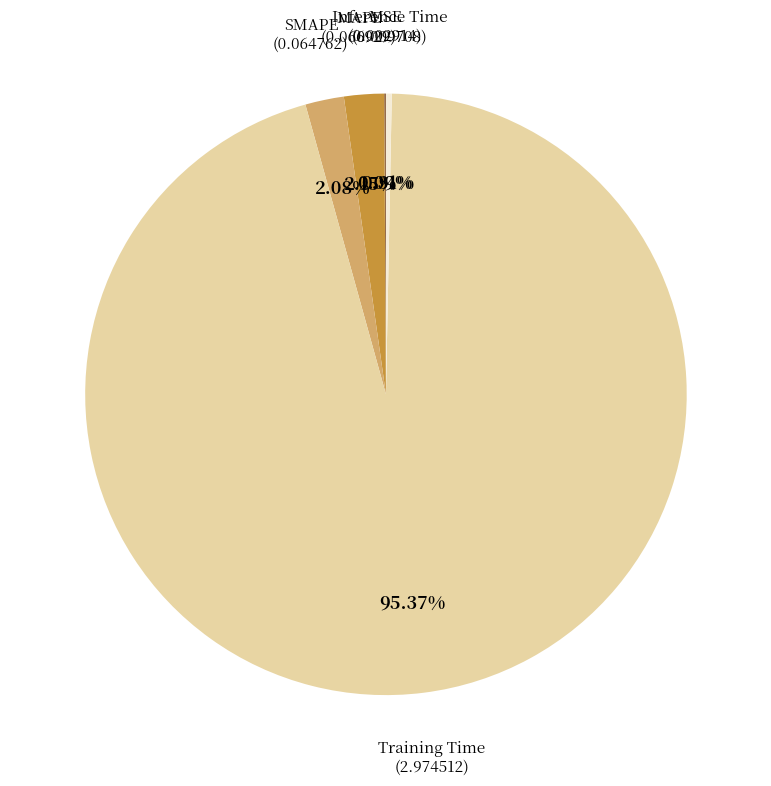

Does any single category account for the majority?

Yes